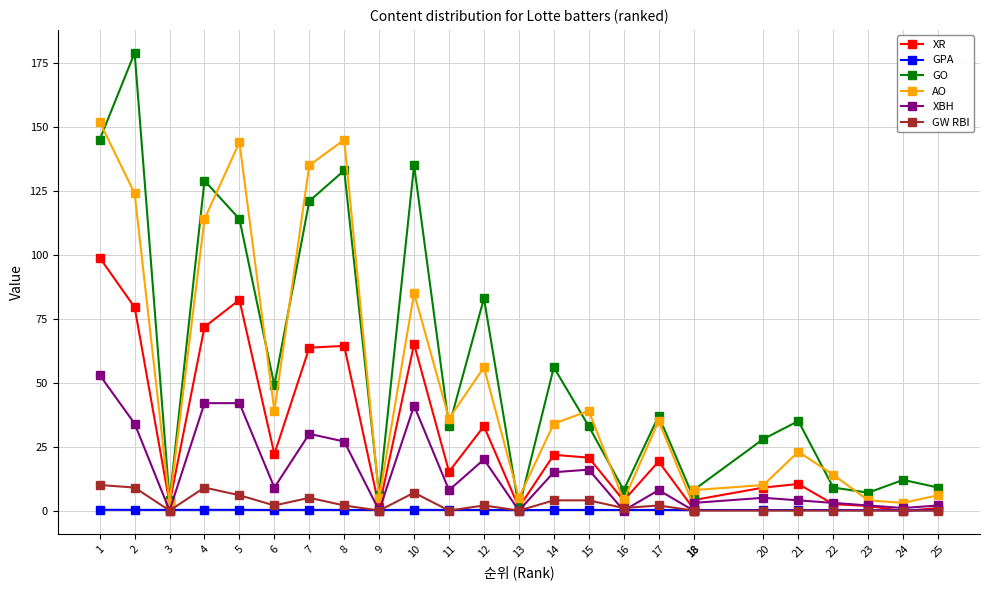

True or false: GO has more than 2 points higher than both neighbors.

True